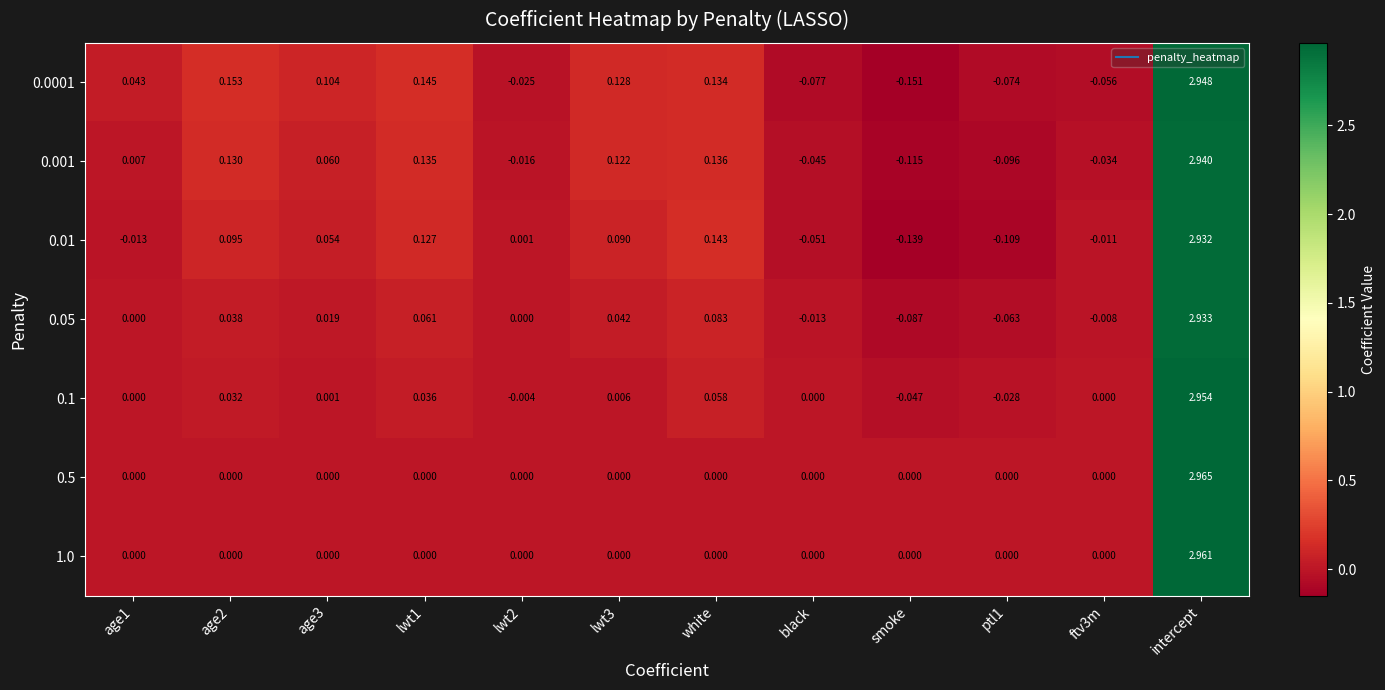

Which category has the lowest value in the 0.1 series?

smoke